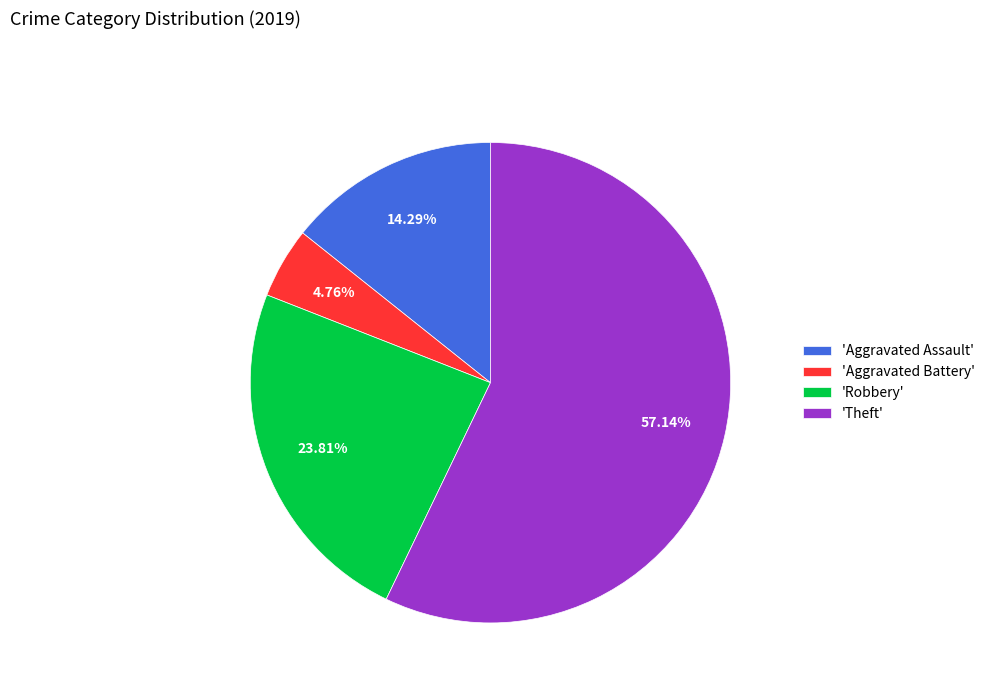

Does 'Robbery' account for over 50% of the chart?

No